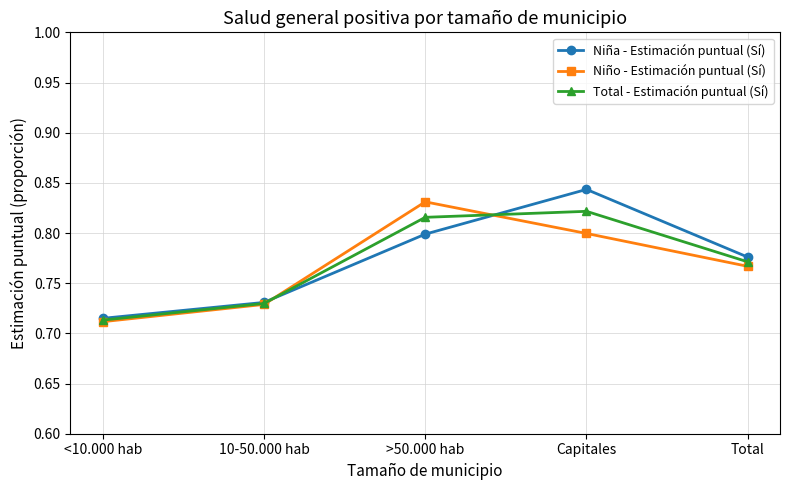

How many series are shown in this chart?

3